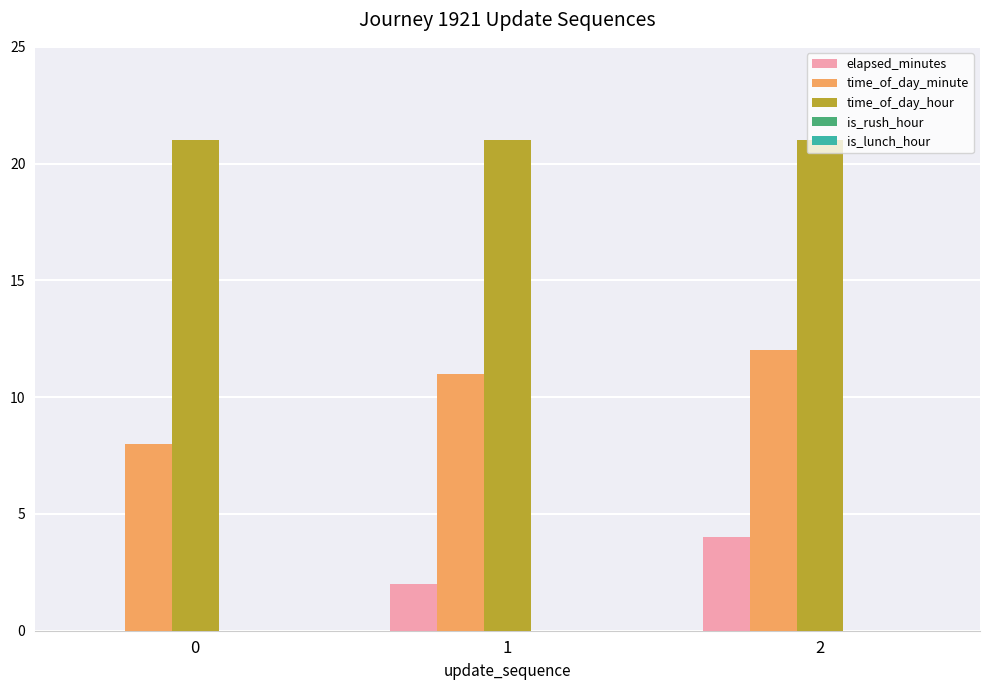

Between 0 and 1, which series saw the biggest shift?

time_of_day_minute